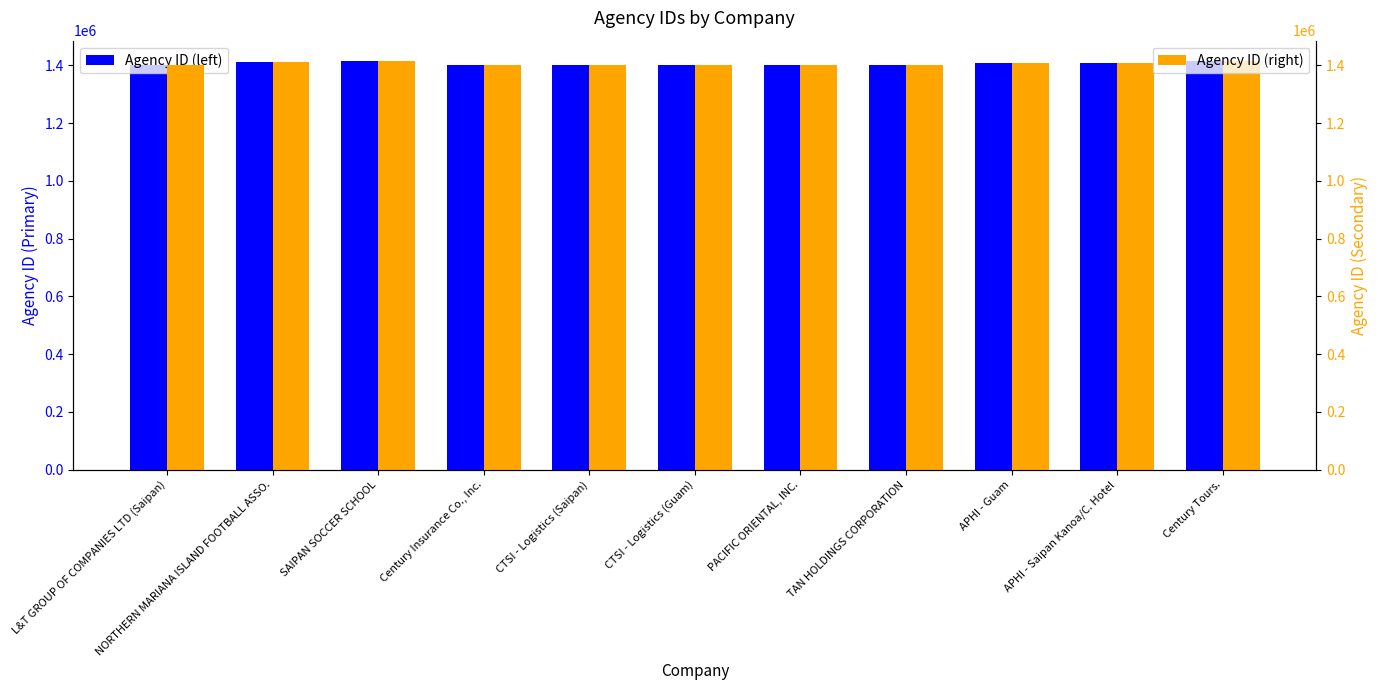

At which category does the chart reach its minimum across all series?

Century Insurance Co., Inc.